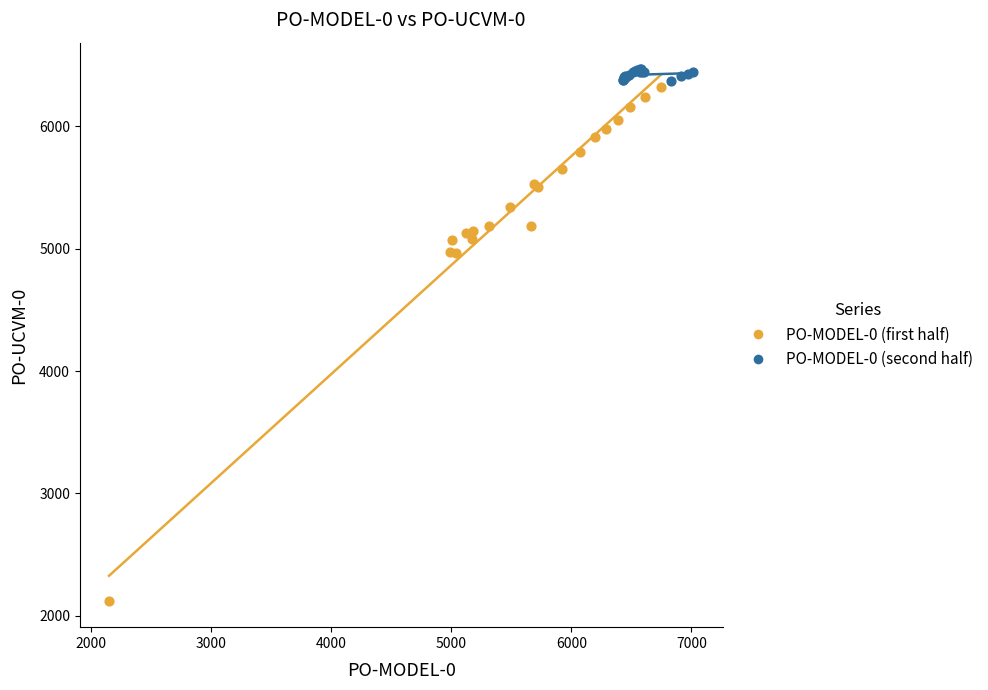

Which series has the widest spread of Y values?

PO-MODEL-0 (first half)